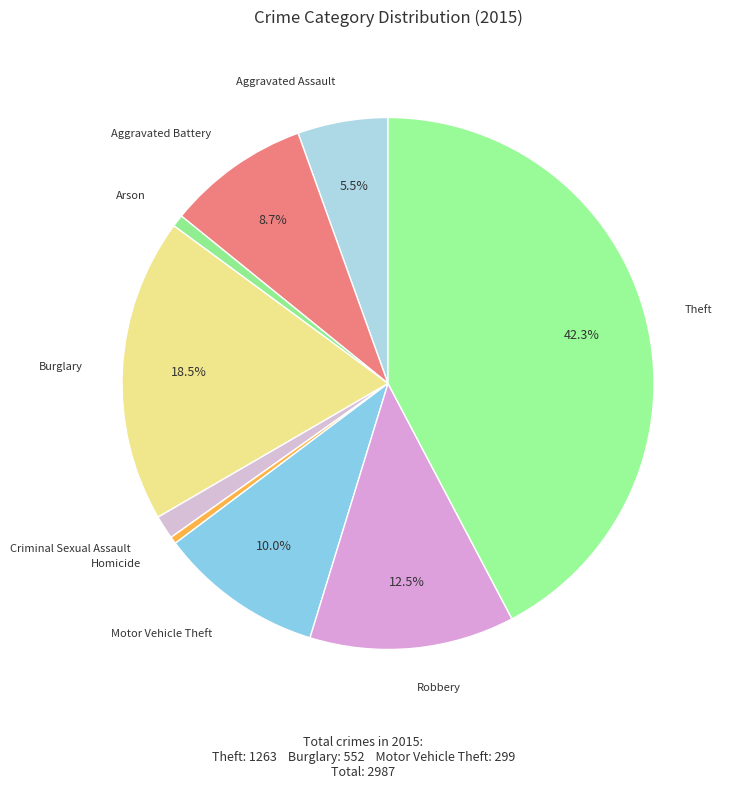

Count the number of slices in the pie.

9